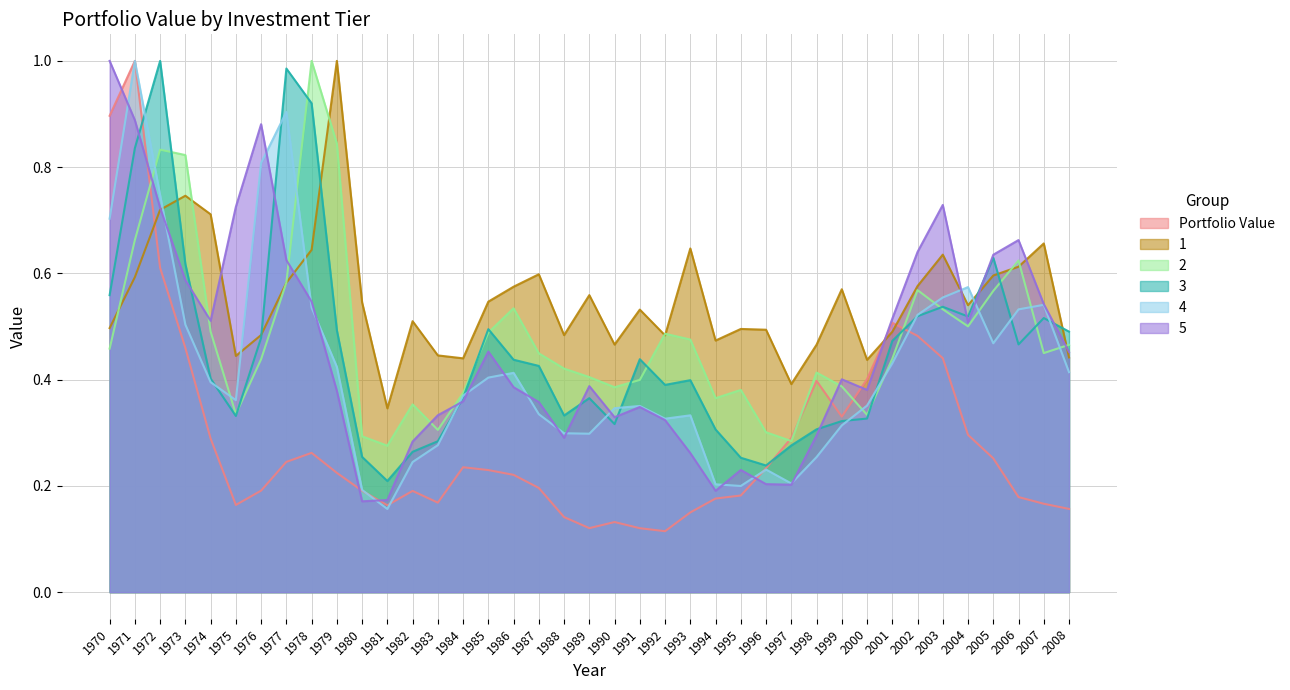

List the labels in order of 3 value, largest first.

1972, 1977, 1978, 1971, 2005, 1973, 1970, 2003, 2002, 2004, 2007, 1985, 1979, 2008, 1976, 2001, 2006, 1991, 1986, 1987, 1974, 1993, 1992, 1984, 1989, 1988, 1975, 2000, 1999, 1990, 1998, 1994, 1983, 1997, 1982, 1980, 1995, 1996, 1981